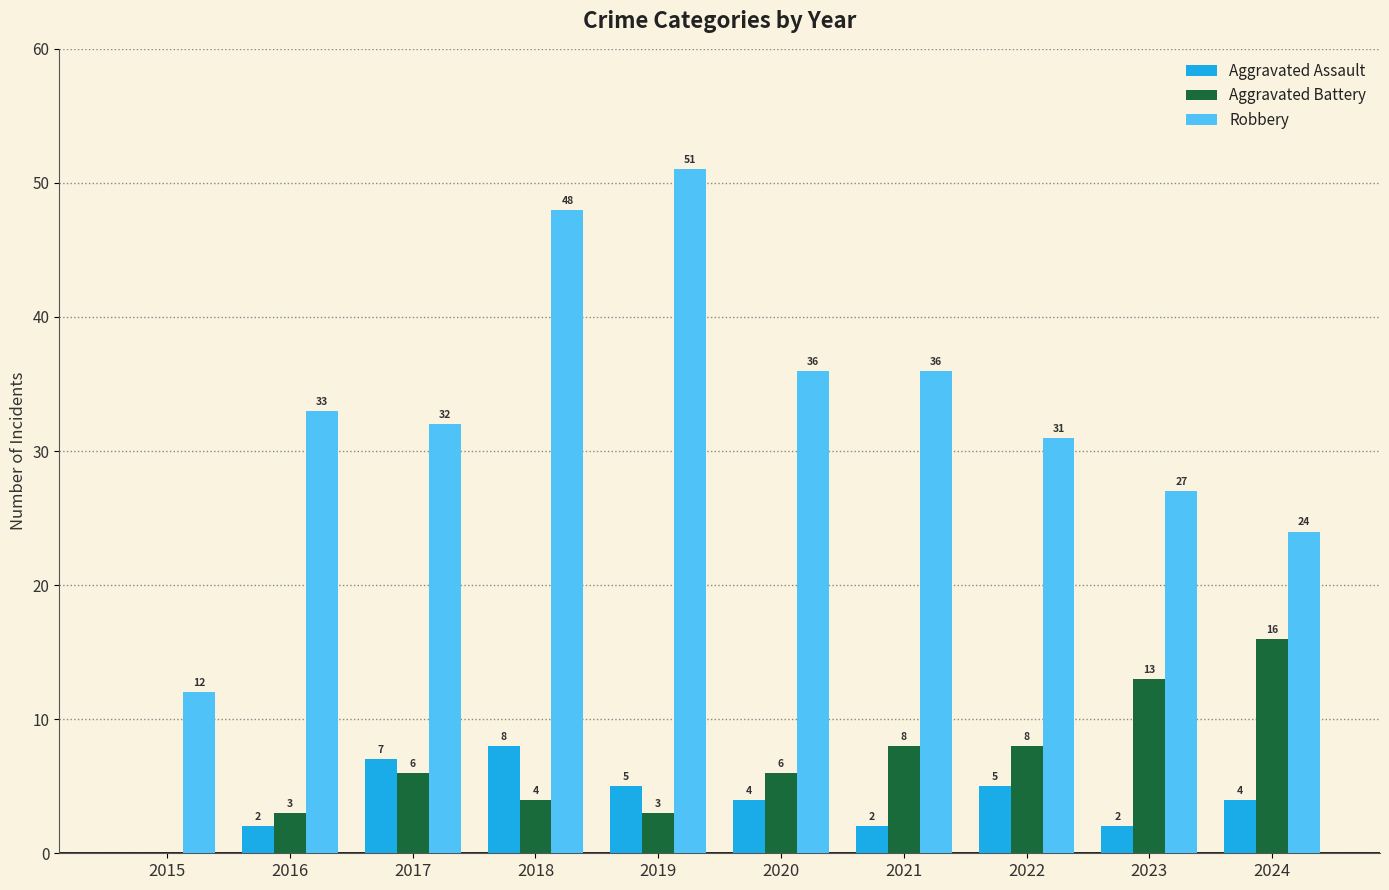

Is the value of Aggravated Assault at 2017 greater than the value of Aggravated Battery at 2018?

Yes